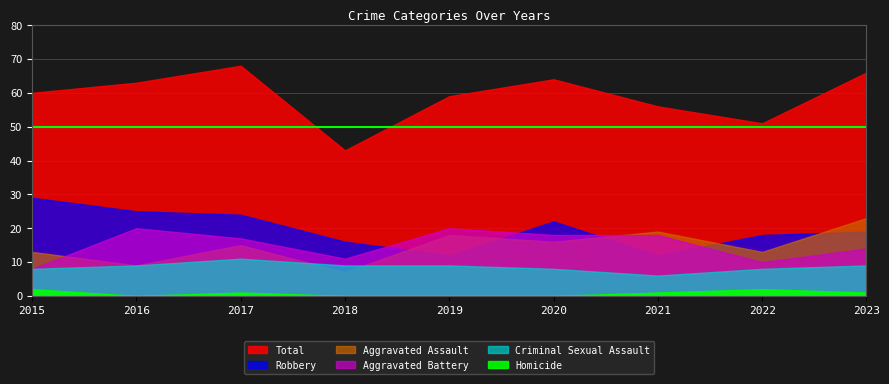

What is the lowest value of the Aggravated Battery series?

8